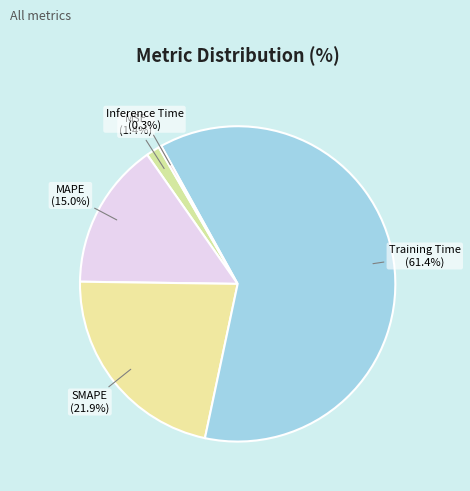

What percentage is the MAPE slice, to the nearest percent?

15%